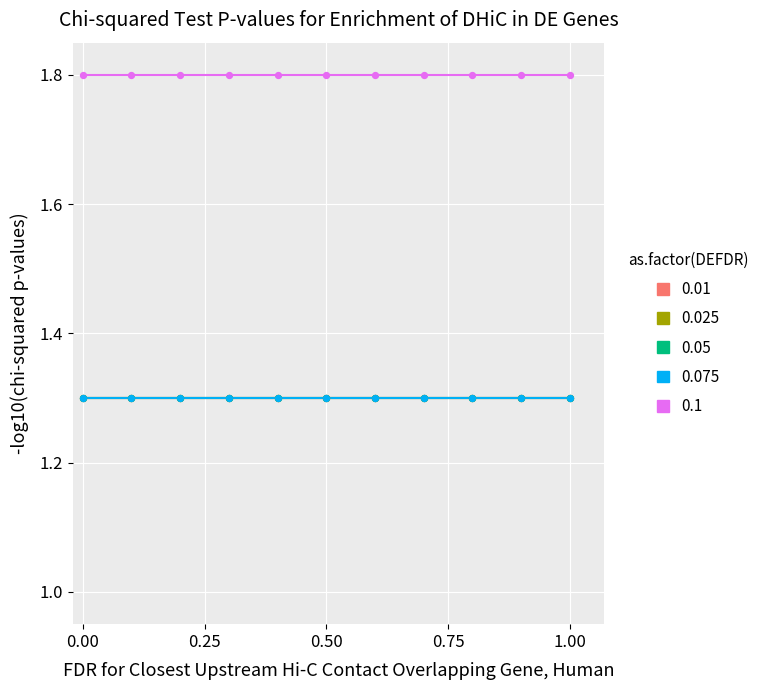

Does the chart have visible grid lines?

Yes